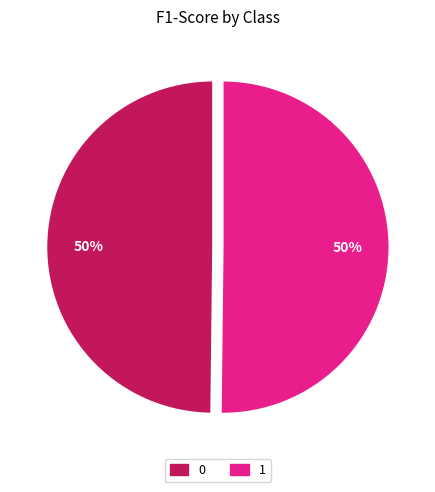

To the nearest percent, what is the average slice percentage?

50%